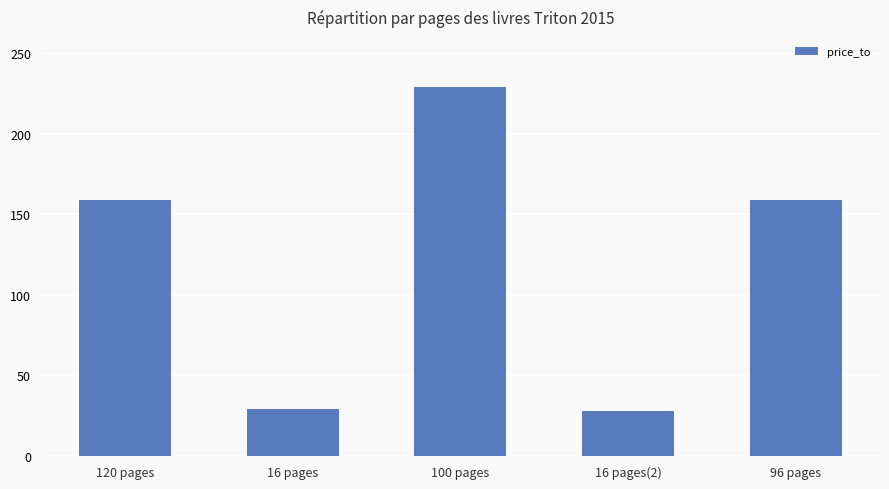

What is the label of the 3rd bar from the right?

100 pages